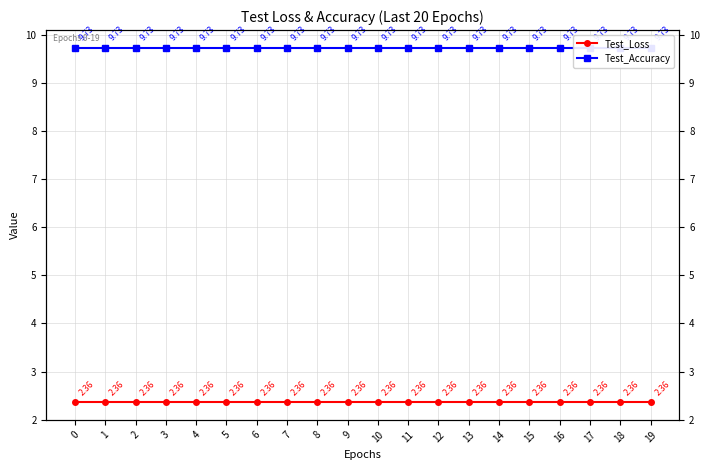

List the series in order of their peak value, lowest first.

Test_Loss, Test_Accuracy